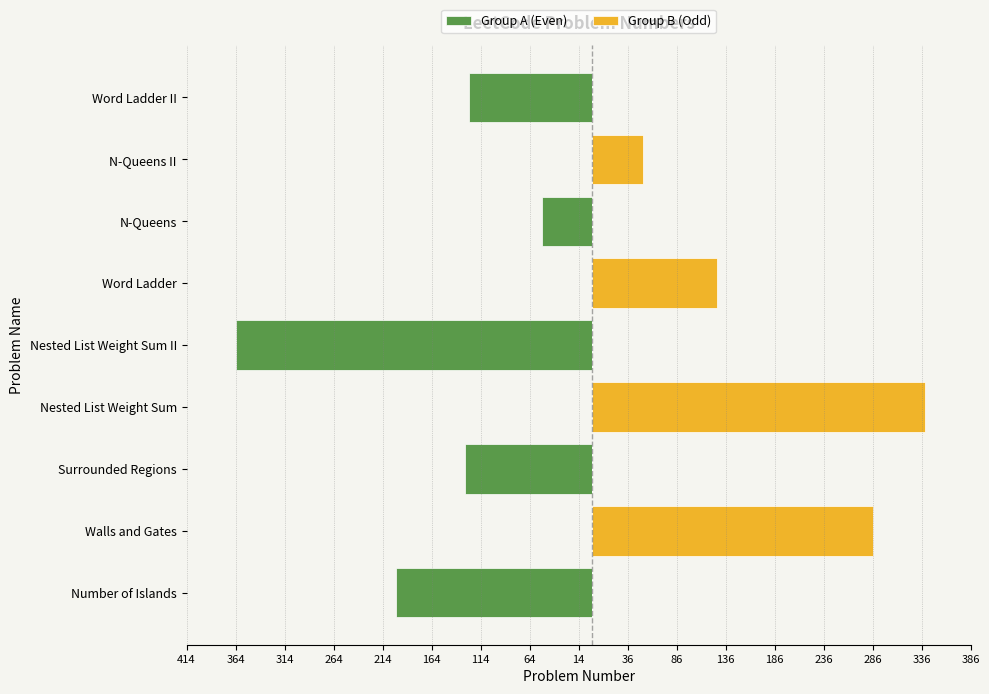

What is the difference between the Group B (Odd) values at Walls and Gates and Nested List Weight Sum II?

286